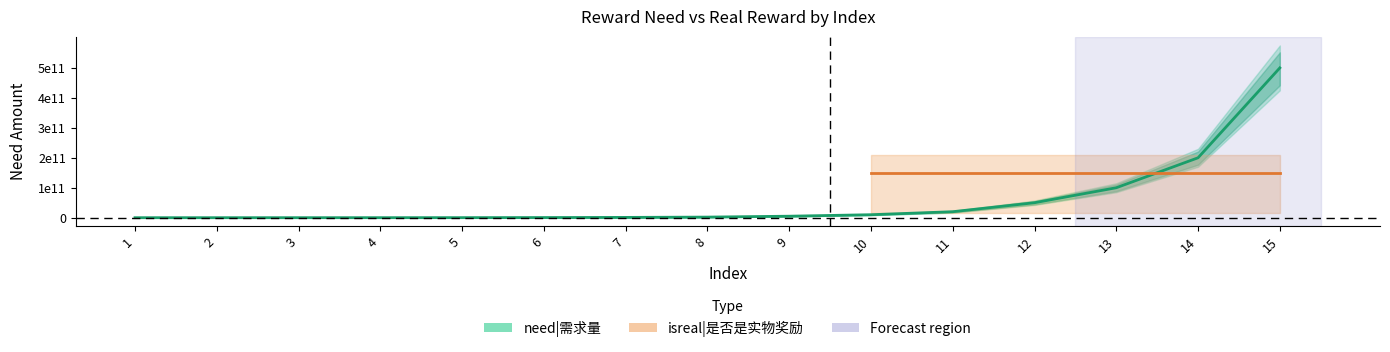

What is the change in value from 3 to 5?

+150000000